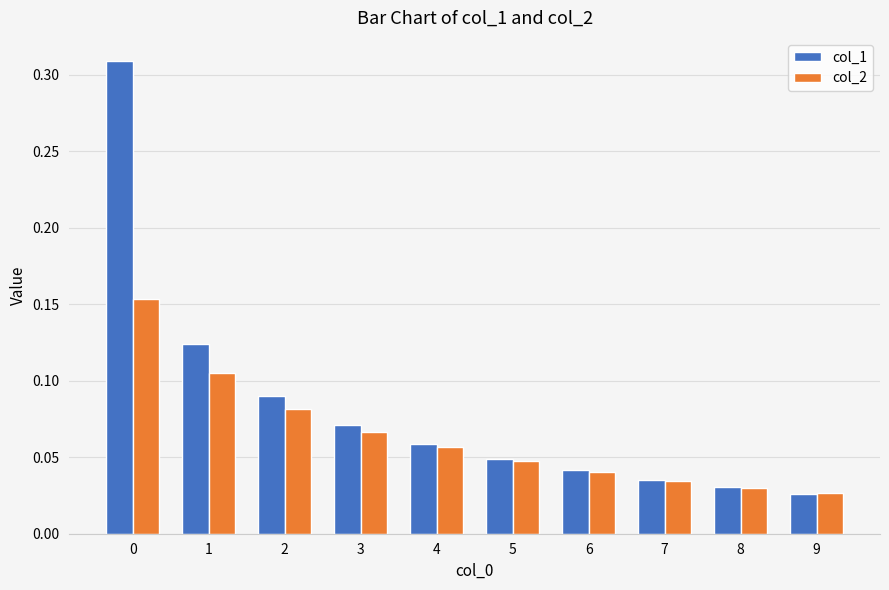

Is it true that col_1 equals 0.1 at 7?

False